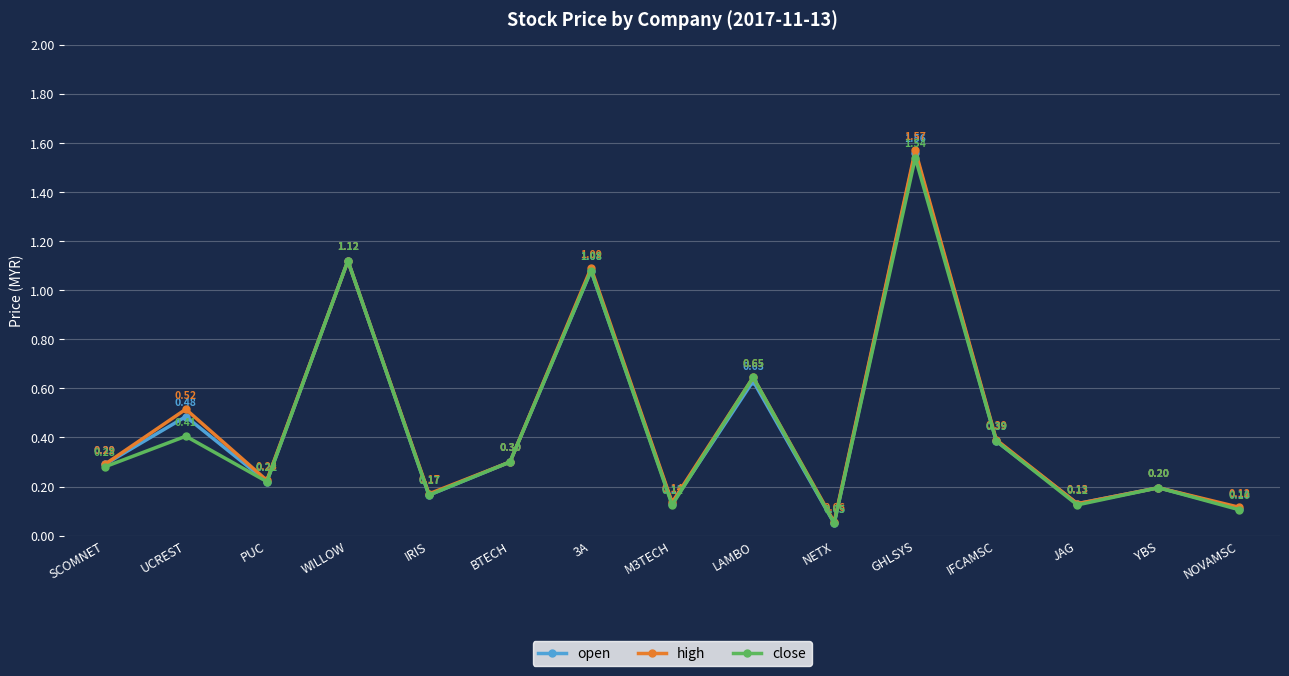

Rank the series by their maximum value, from lowest to highest.

close, open, high